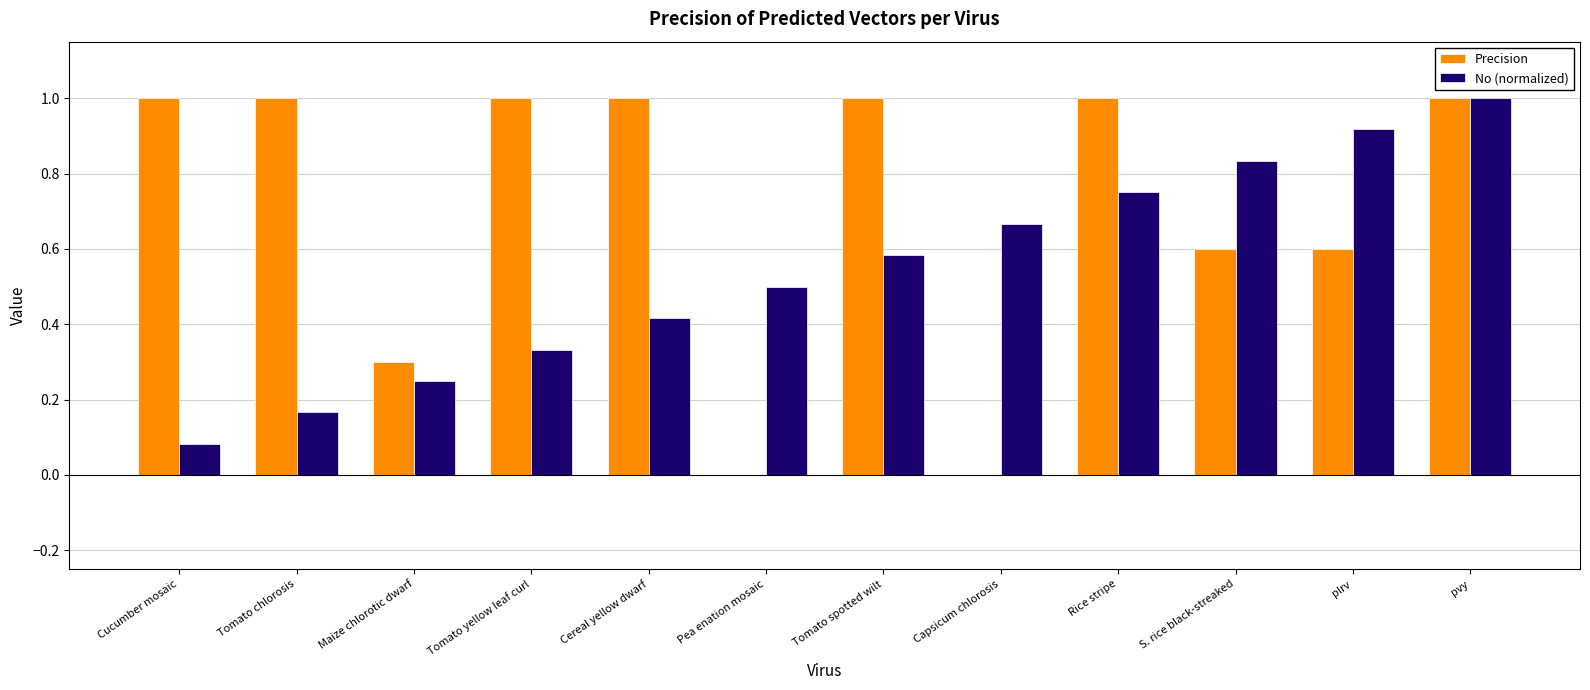

Between Maize chlorotic dwarf and Tomato spotted wilt, which series saw the biggest shift?

Precision